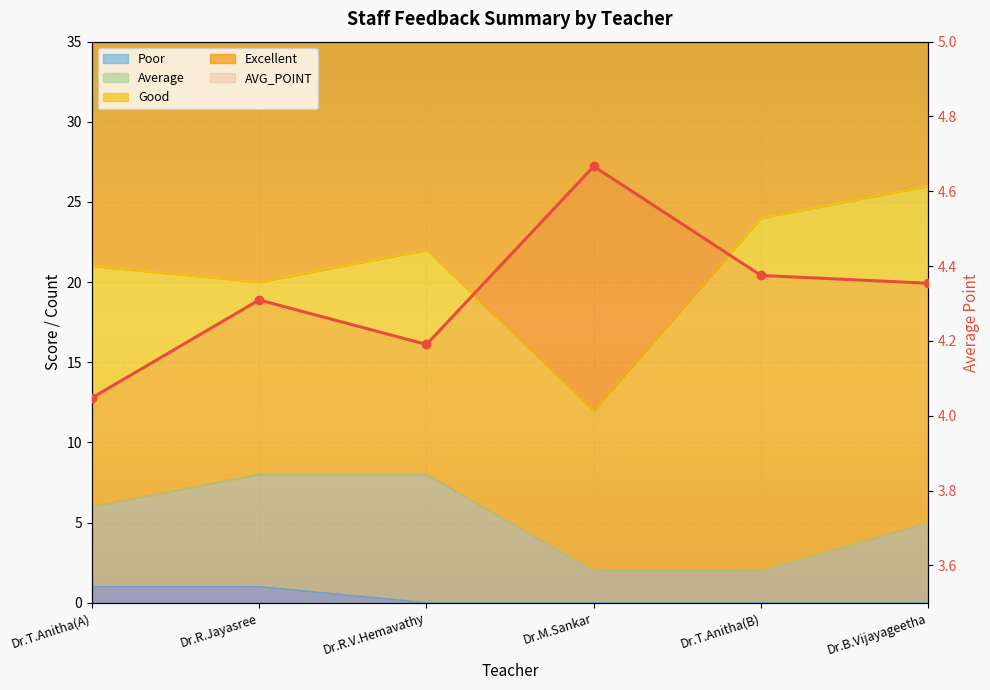

True or false: Poor has a value of 0.3 at Dr.B.Vijayageetha.

False